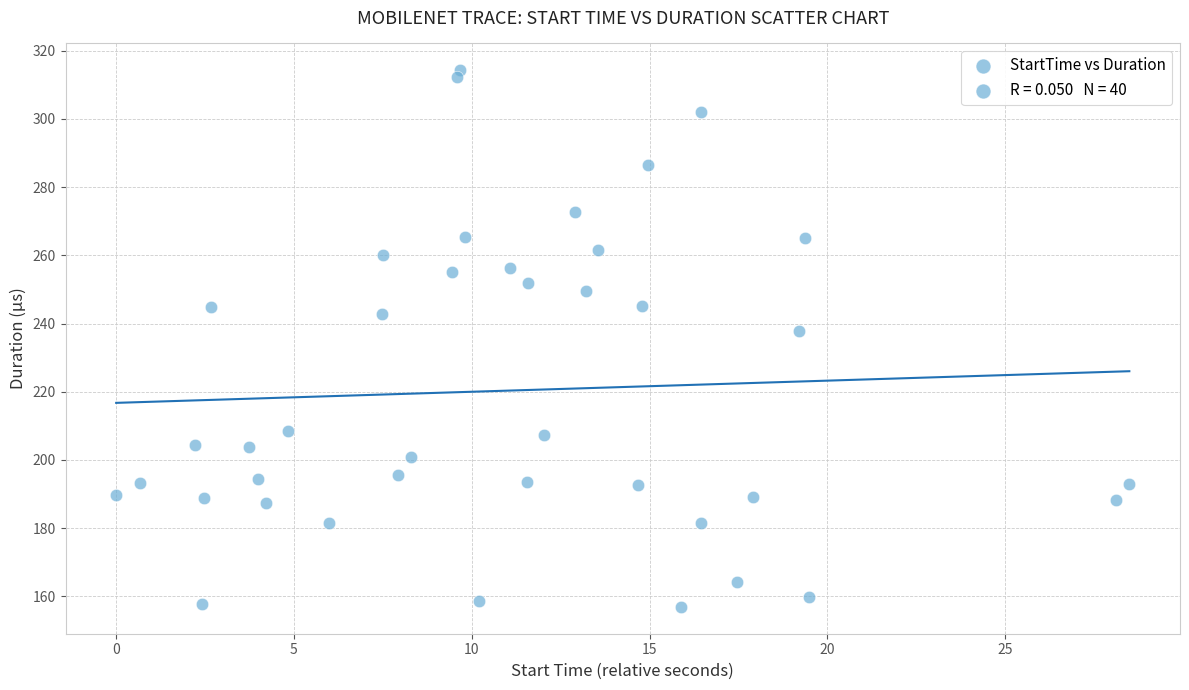

What Y value in the scatter plot is closest to 235?

237.7